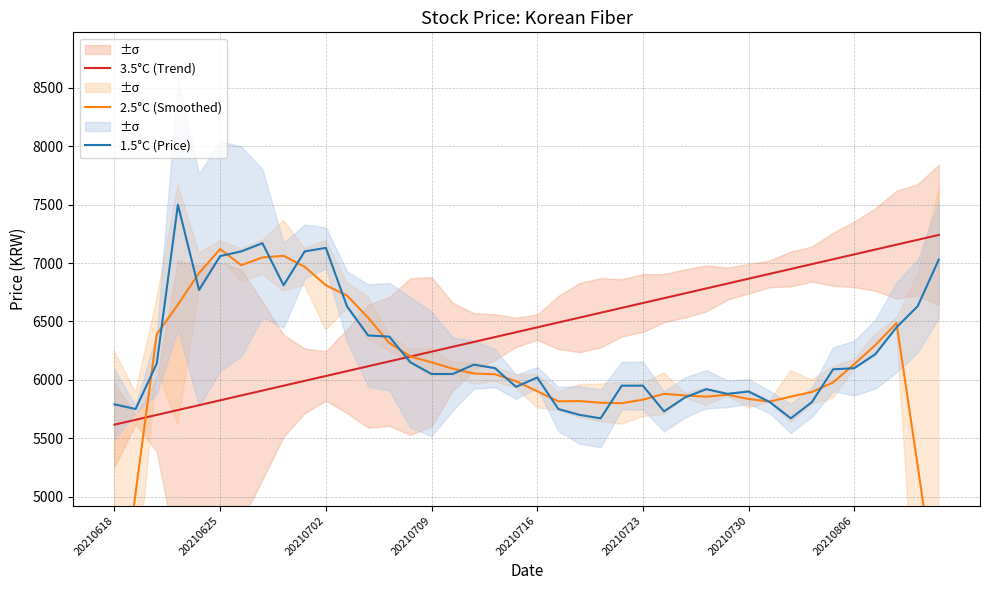

What is the value of the 1.5°C (Price) point at the 6th from the left?

7060.0